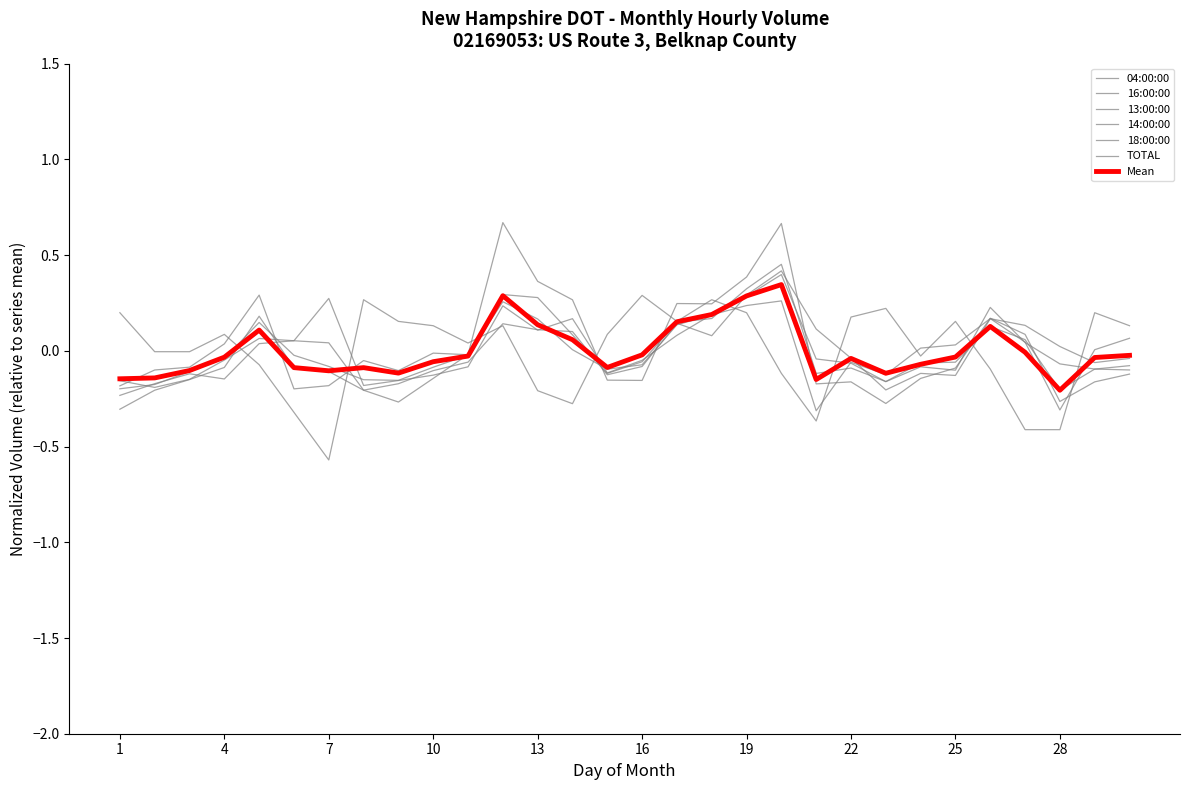

At which label is 14:00:00 closest to 0?

5